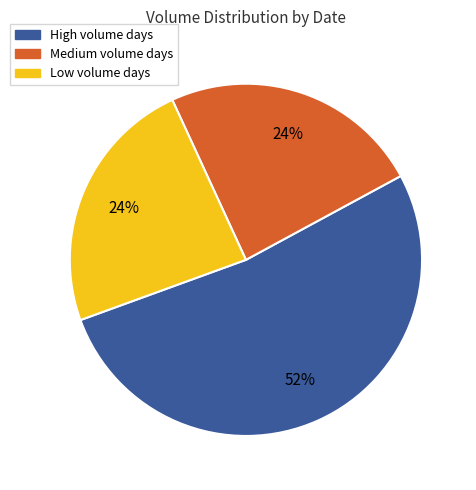

Is it true that Medium volume days is 16% of the pie?

False